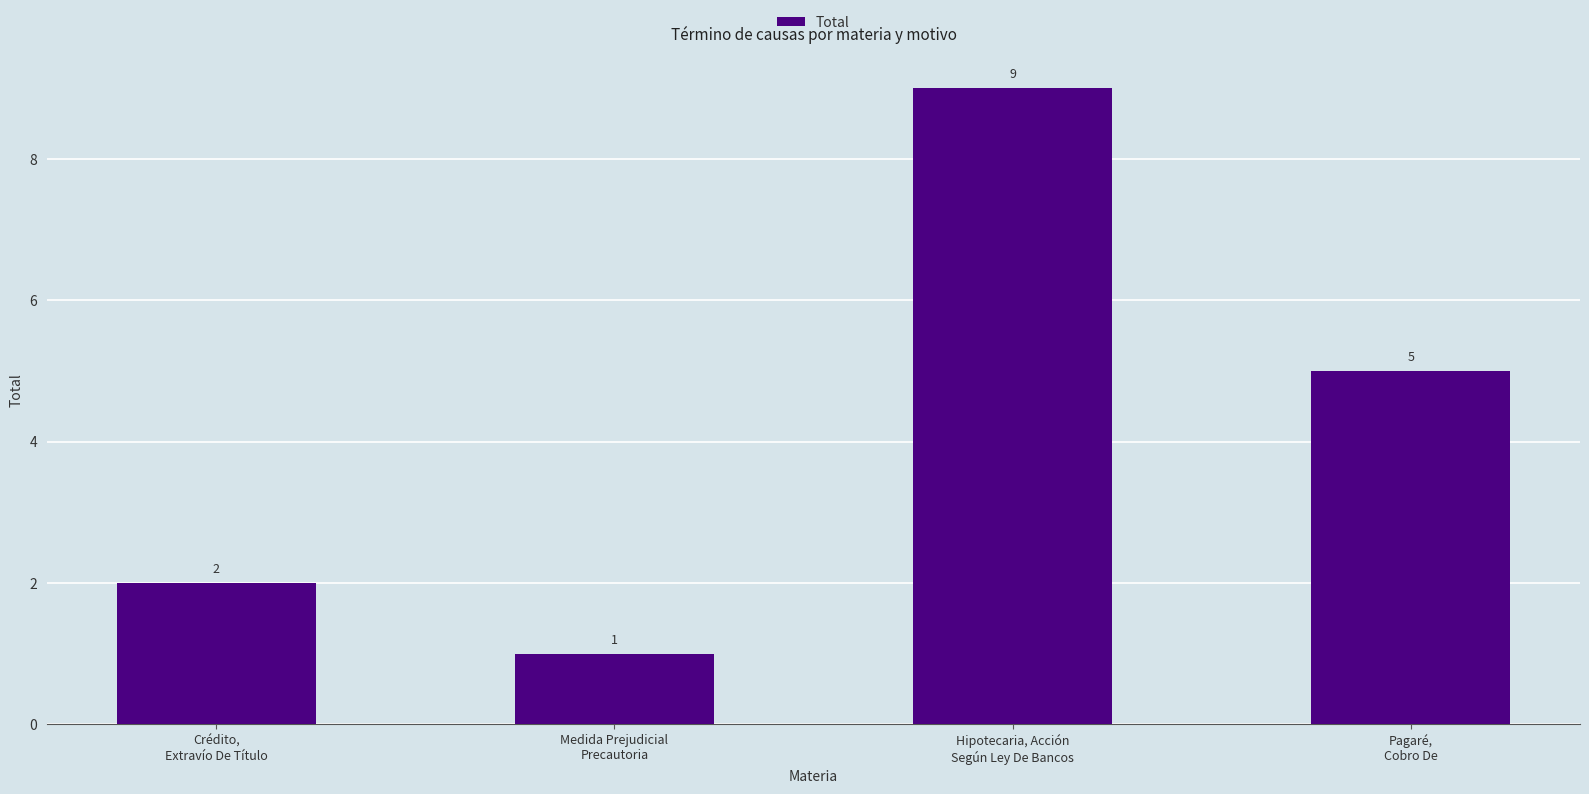

Does the chart contain stacked bars?

No